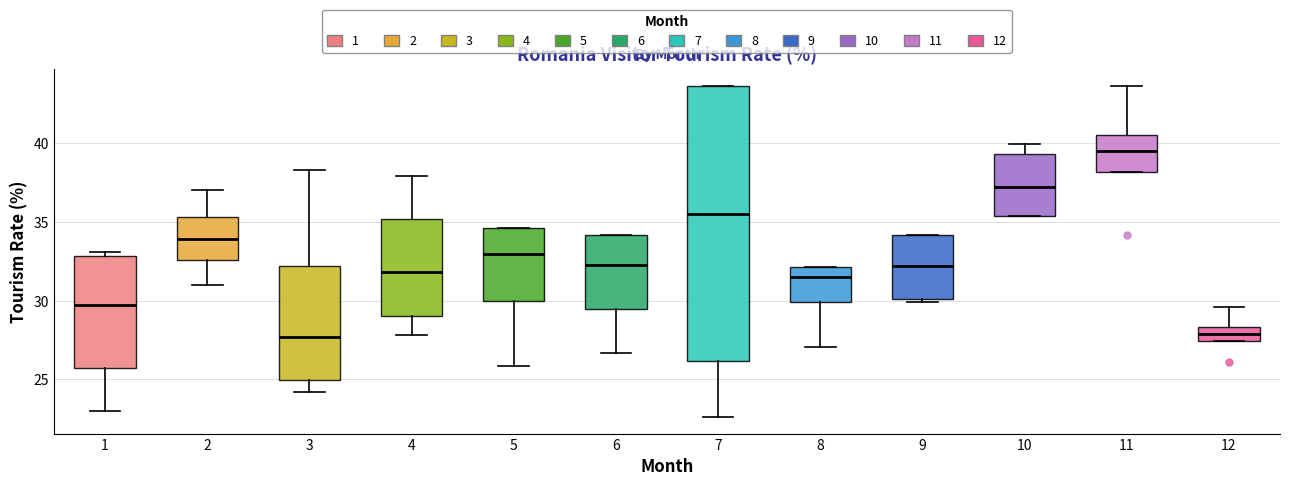

Reading left to right, read every box against the y-axis: the position of its median line, the range the box covers, and the ends of its whiskers. The values are not printed on the chart, so give them approximately, as read against the axis.

1: median 29.5, box 25.5 to 33.0, whiskers 23.0 to 33.0 (just above the box's upper edge)
2: median 34.0, box 32.5 to 35.5, whiskers 31.0 to 37.0
3: median 27.5, box 25.0 to 32.0, whiskers 24.0 to 38.5
4: median 32.0, box 29.0 to 35.0, whiskers 28.0 to 38.0
5: median 33.0, box 30.0 to 34.5, whiskers 26.0 to 34.5
6: median 32.5, box 29.5 to 34.0, whiskers 26.5 to 34.0
7: median 35.5, box 26.0 to 43.5, whiskers 22.5 to 43.5
8: median 31.5, box 30.0 to 32.0, whiskers 27.0 to 32.0
9: median 32.0, box 30.0 to 34.0, whiskers 30.0 (just below the box's lower edge) to 34.0
10: median 37.0, box 35.5 to 39.5, whiskers 35.5 to 40.0
11: median 39.5, box 38.0 to 40.5, whiskers 38.0 to 43.5
12: median 28.0, box 27.5 to 28.5, whiskers 27.5 to 29.5